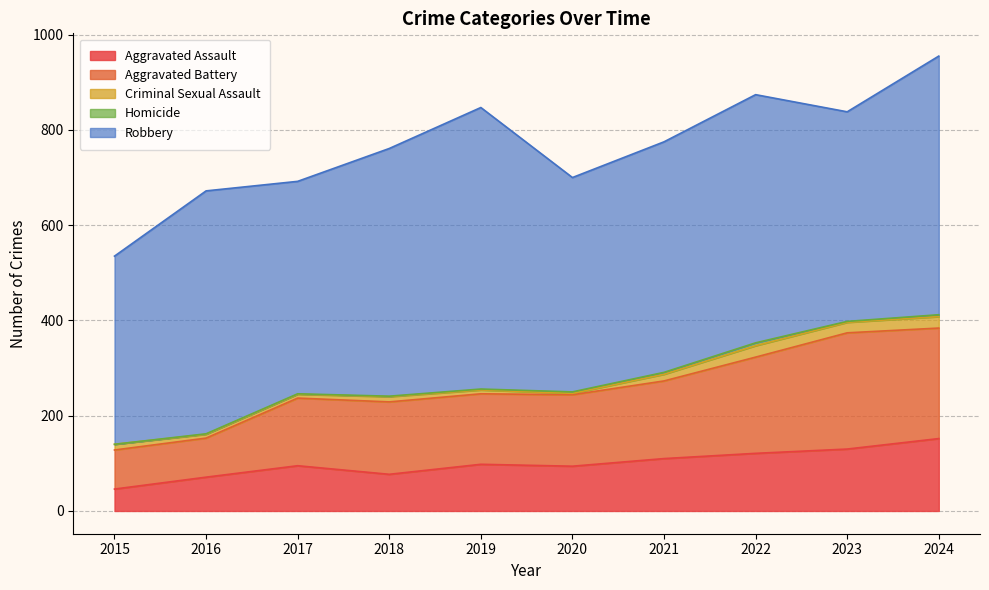

Rank the series at 2017 from lowest to highest value.

Homicide, Criminal Sexual Assault, Aggravated Assault, Aggravated Battery, Robbery